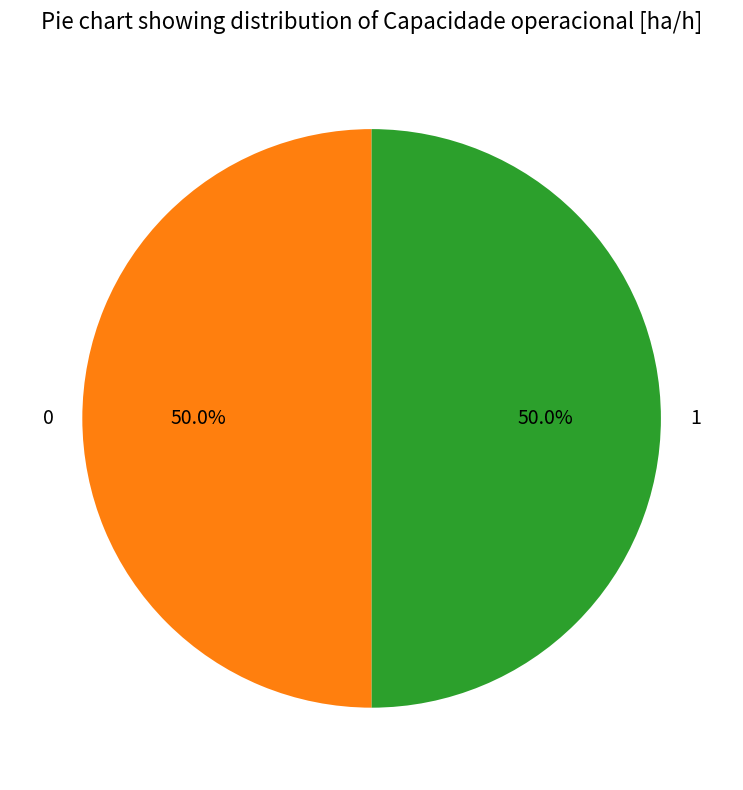

How many slices are in this pie chart?

2